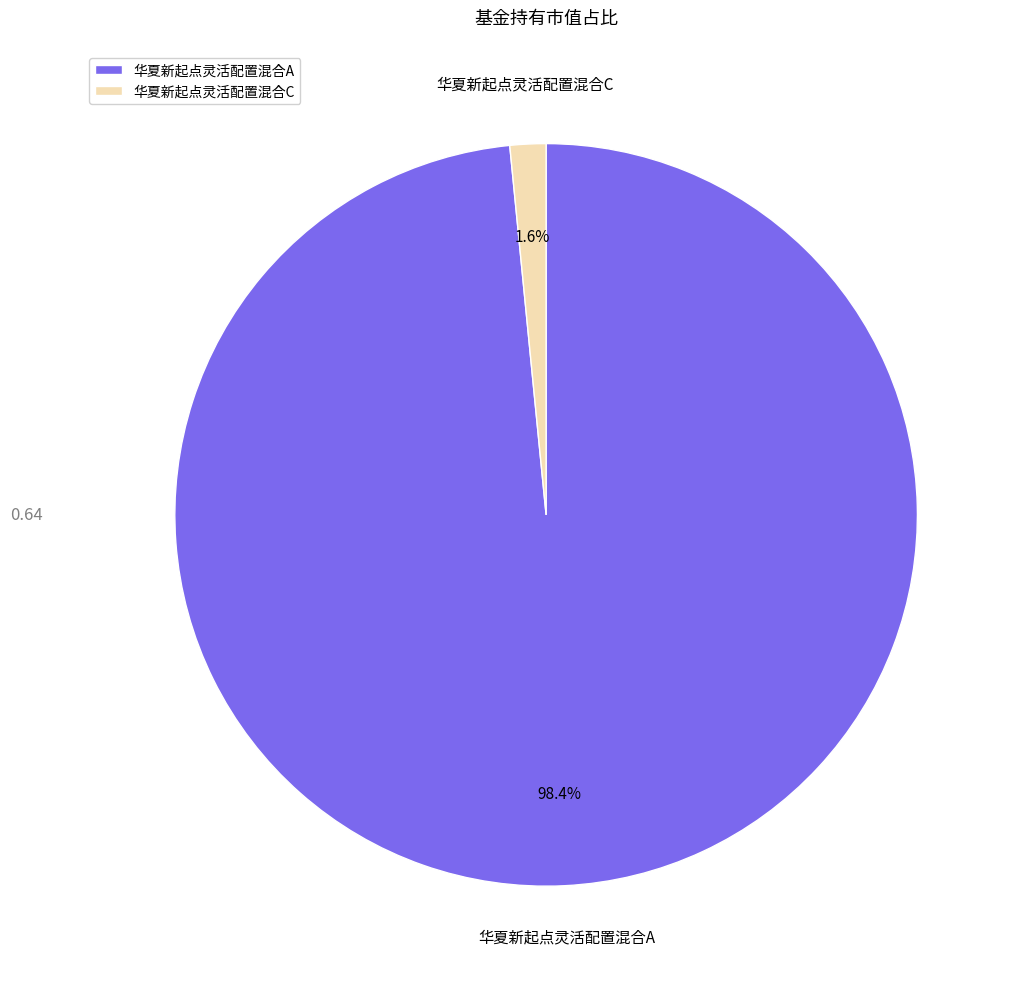

How many segments does this pie chart have?

2